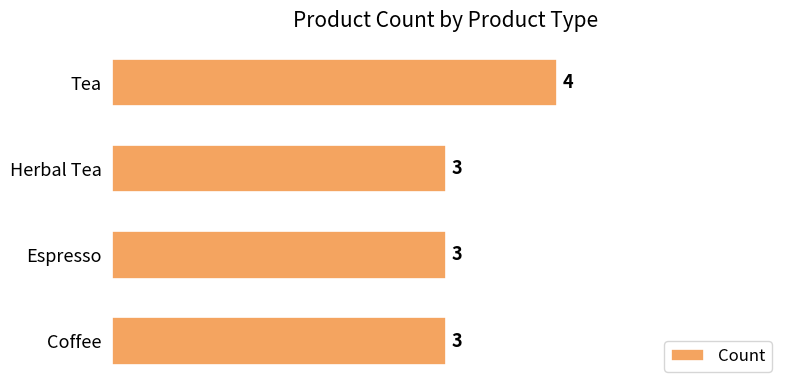

How many values are between 3 and 4?

4